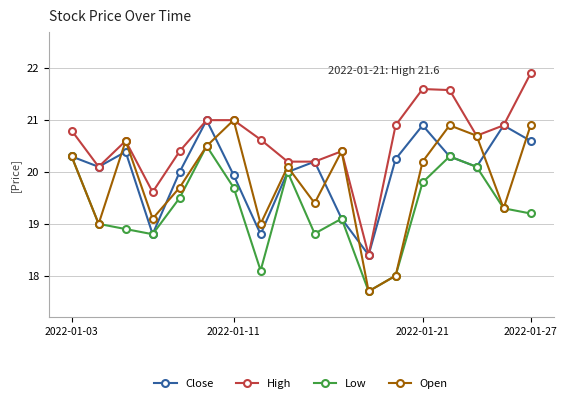

Which series has the largest total across all categories?

High